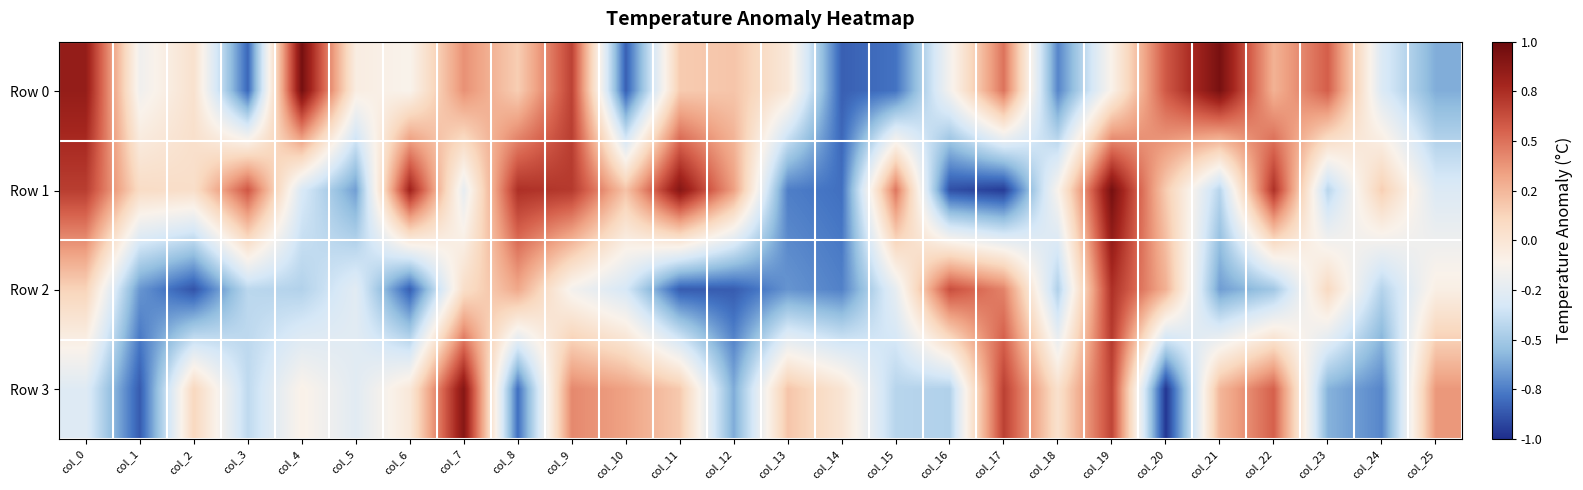

Rank the series at col_7 from highest to lowest value.

Row 3, Row 0, Row 2, Row 1